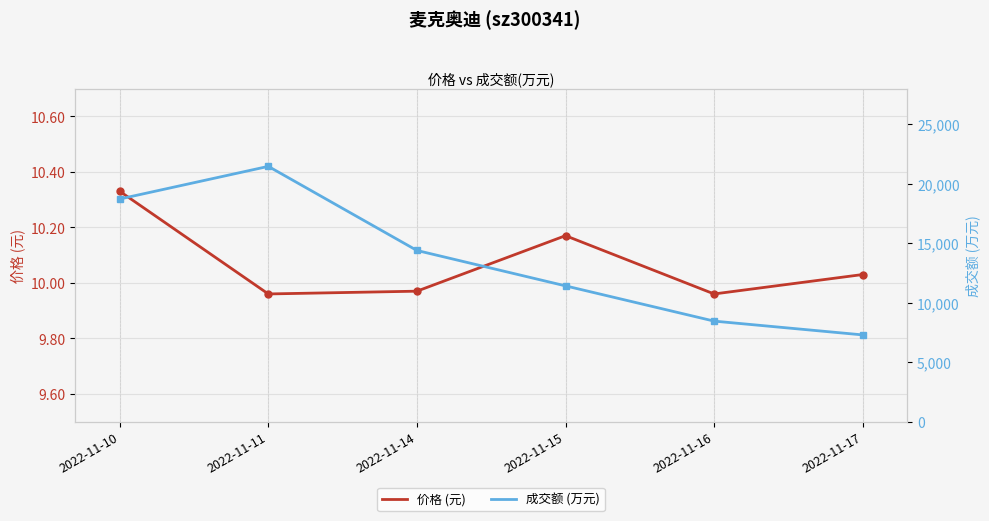

At which label does 成交额 (万元) first exceed 14390?

2022-11-10